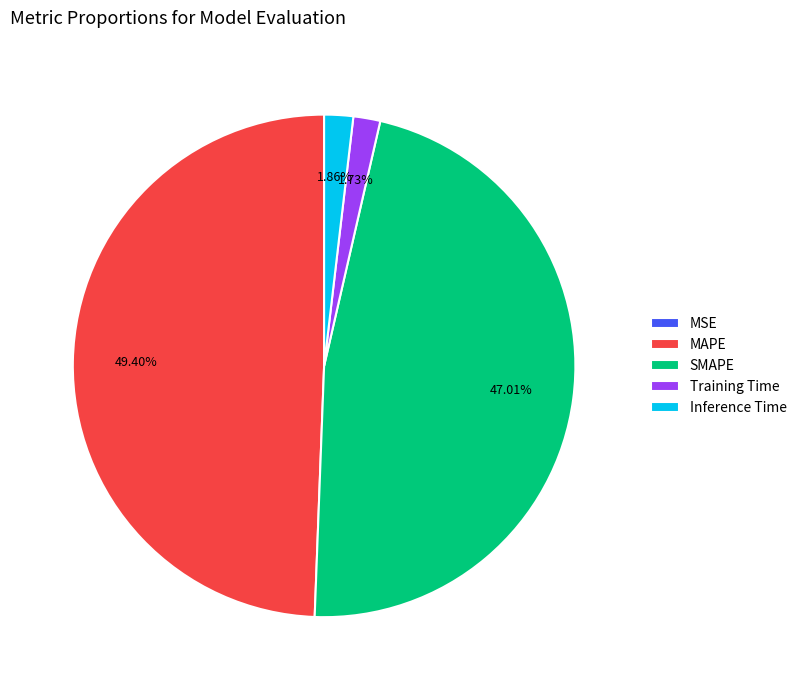

To the nearest percent, what portion does SMAPE represent?

47%